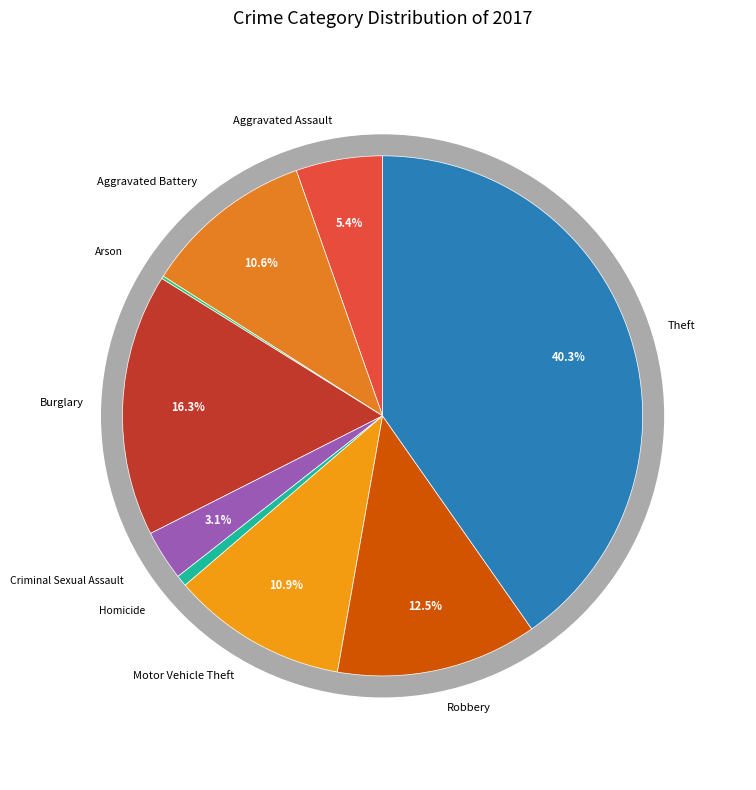

Is it true that Homicide is 7% of the pie?

False